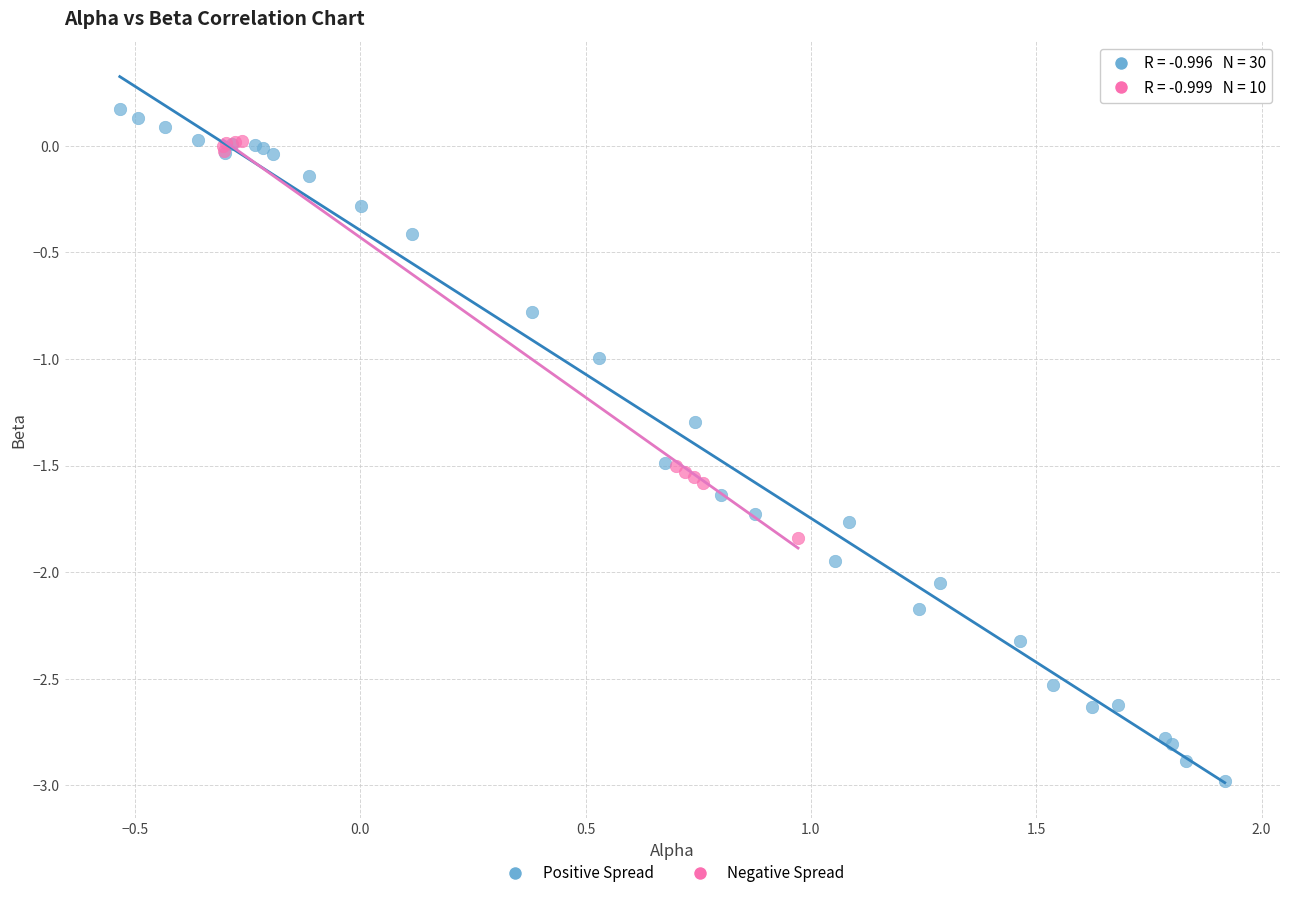

Which series contains the lowest Y value?

Positive Spread